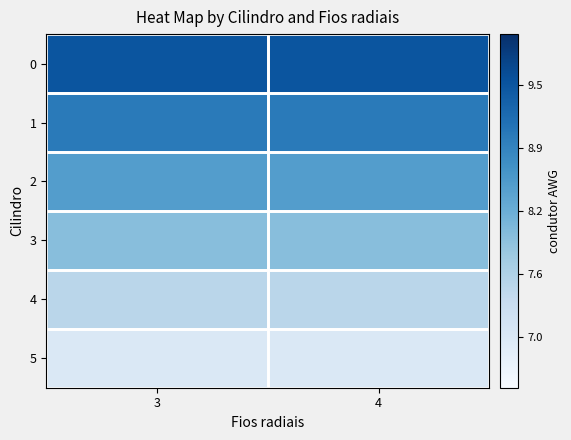

Rank the series by their maximum value, from lowest to highest.

5, 4, 3, 2, 1, 0